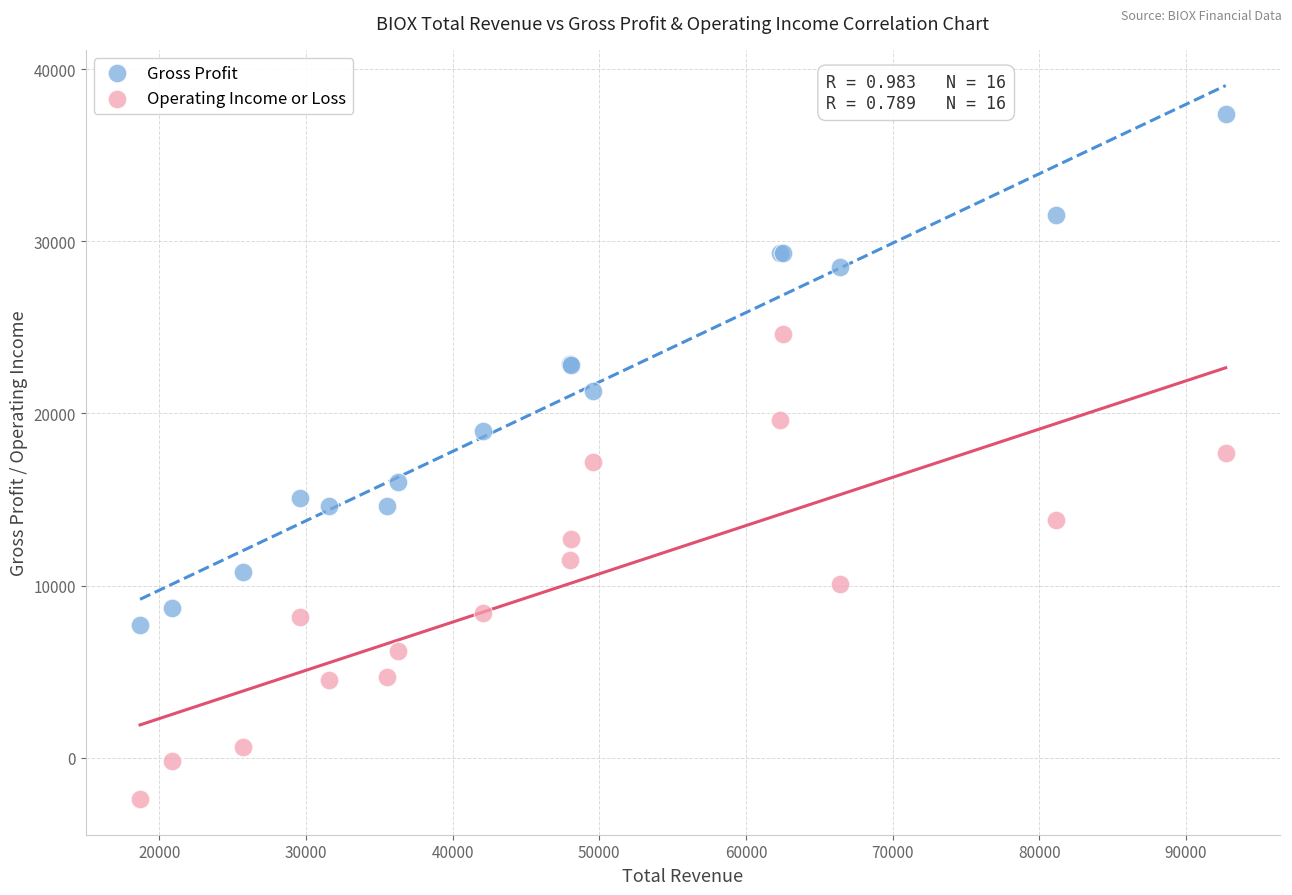

Which series reaches the minimum Y coordinate?

Operating Income or Loss